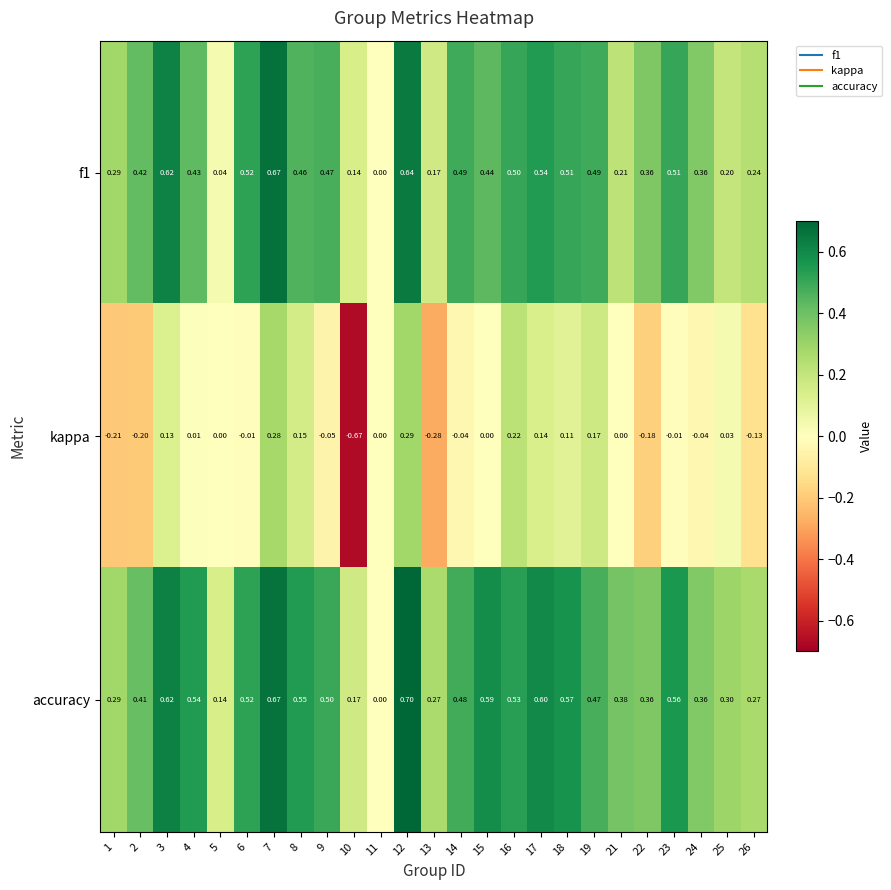

Which series has the largest total across all categories?

accuracy